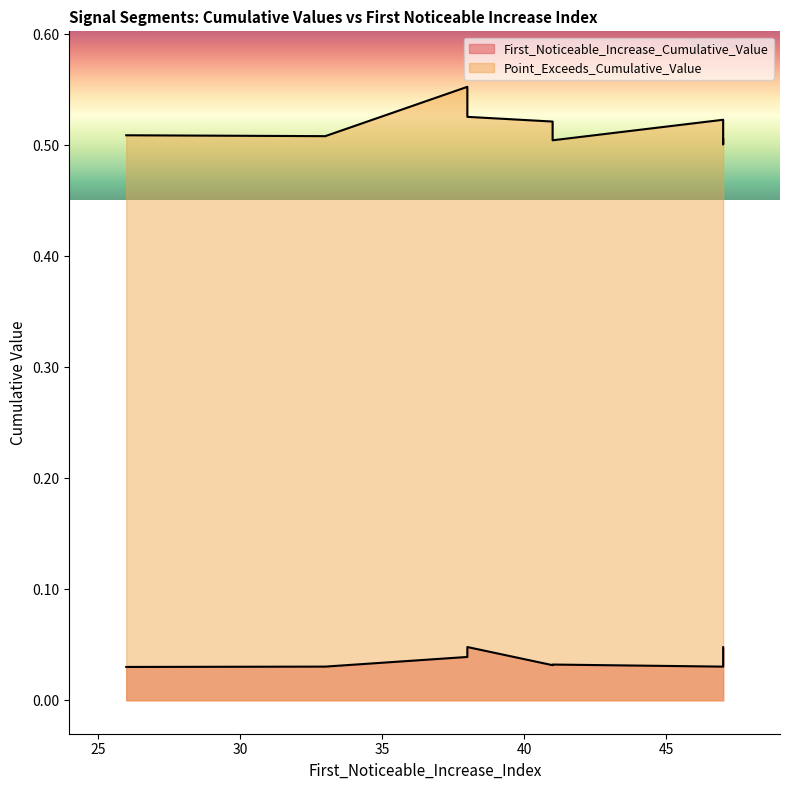

Does the chart have visible grid lines?

No